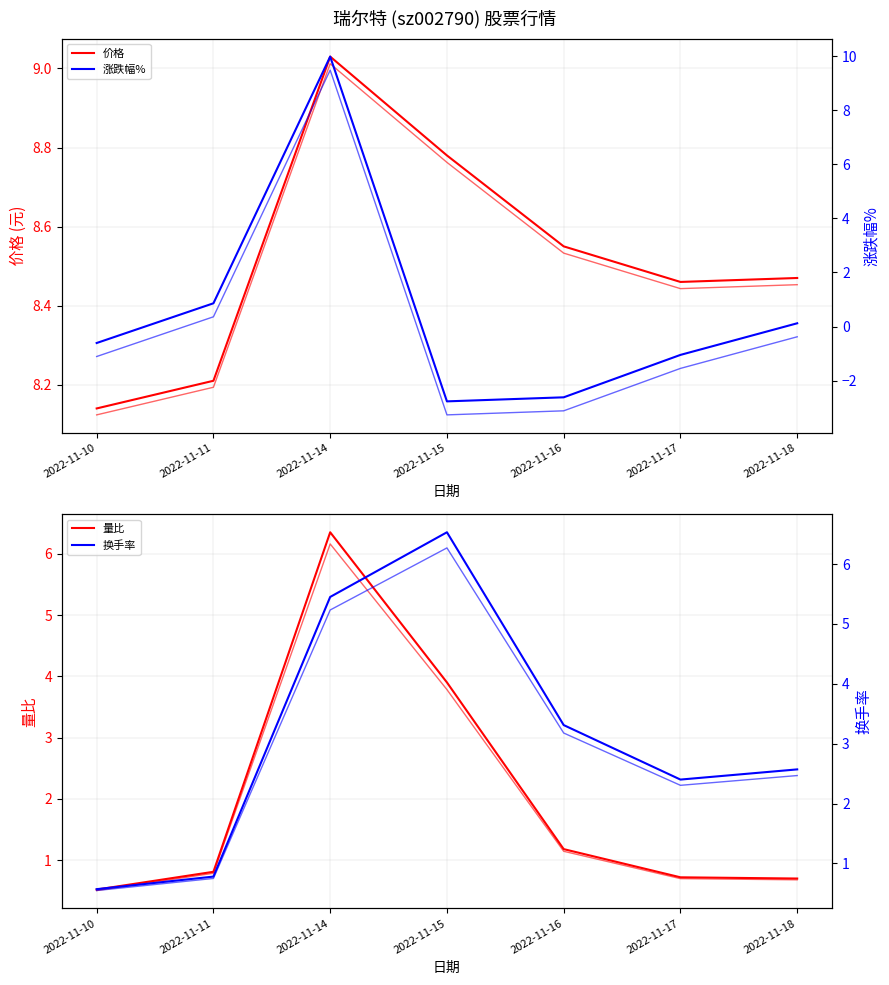

What value does the 量比 series have at 2022-11-16?

1.2